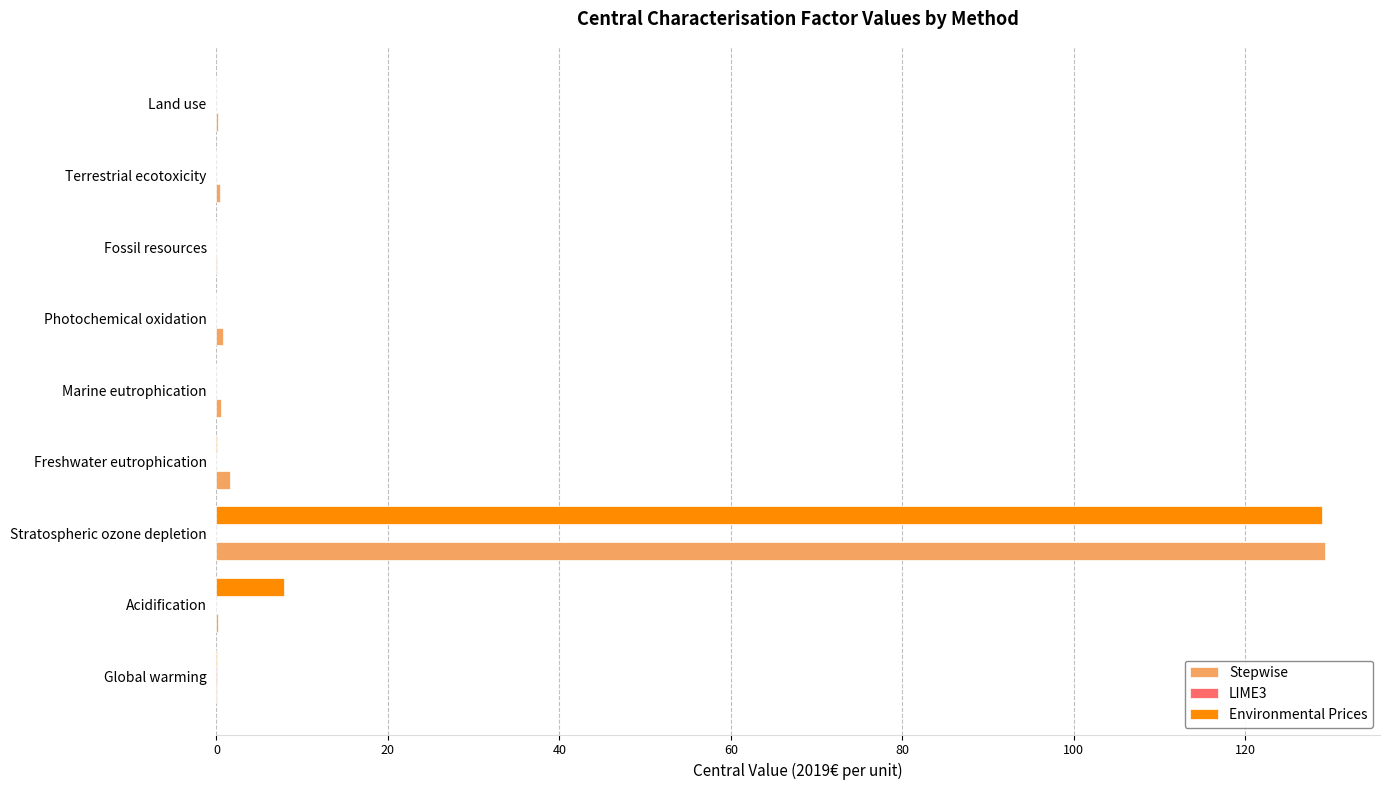

What is the greatest value displayed?

129.3